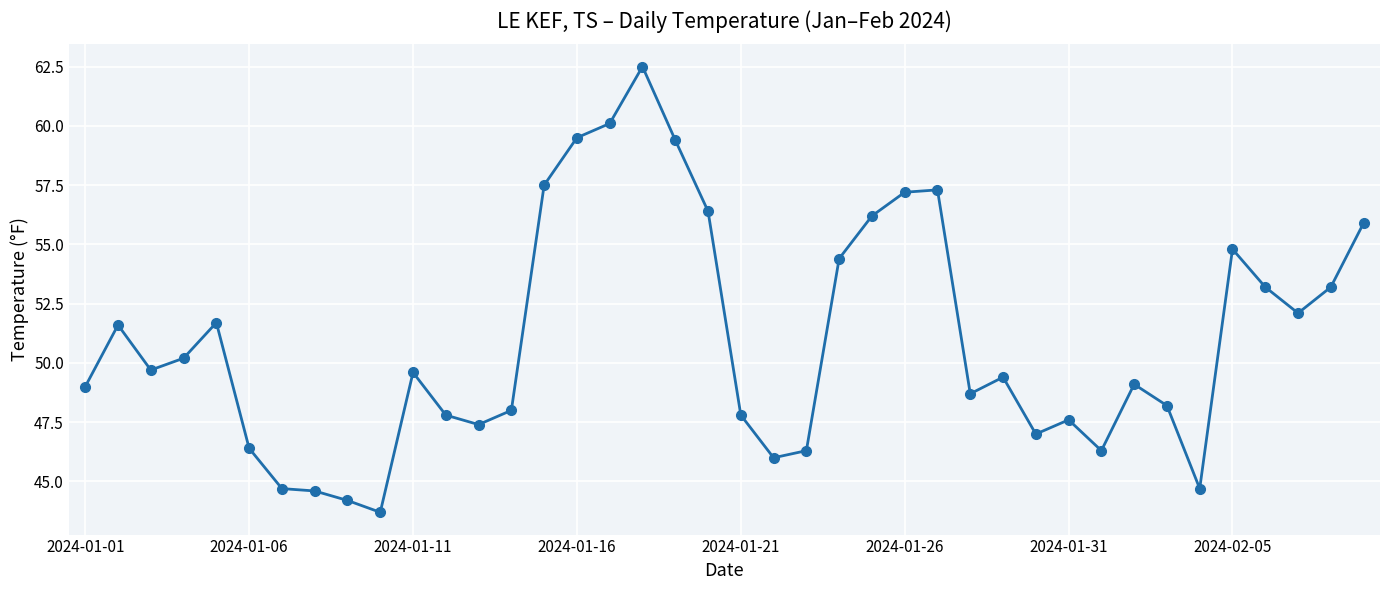

What is the maximum value shown in the chart?

62.5